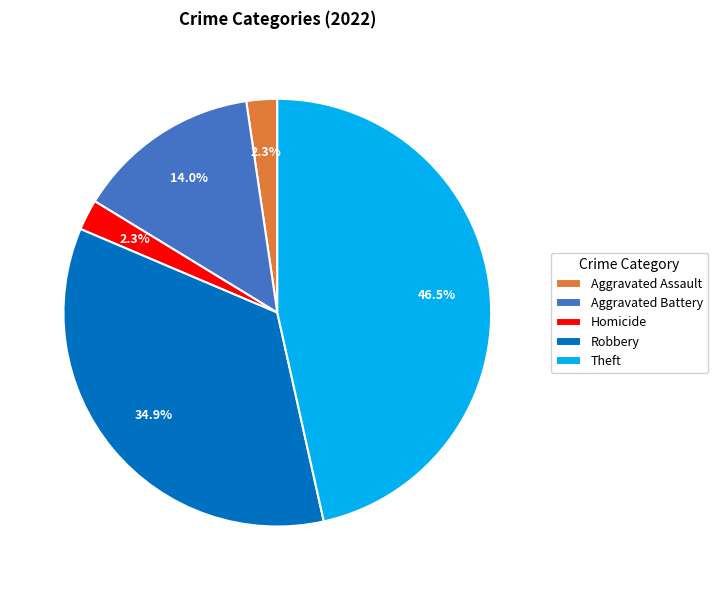

Does any single category account for the majority?

No